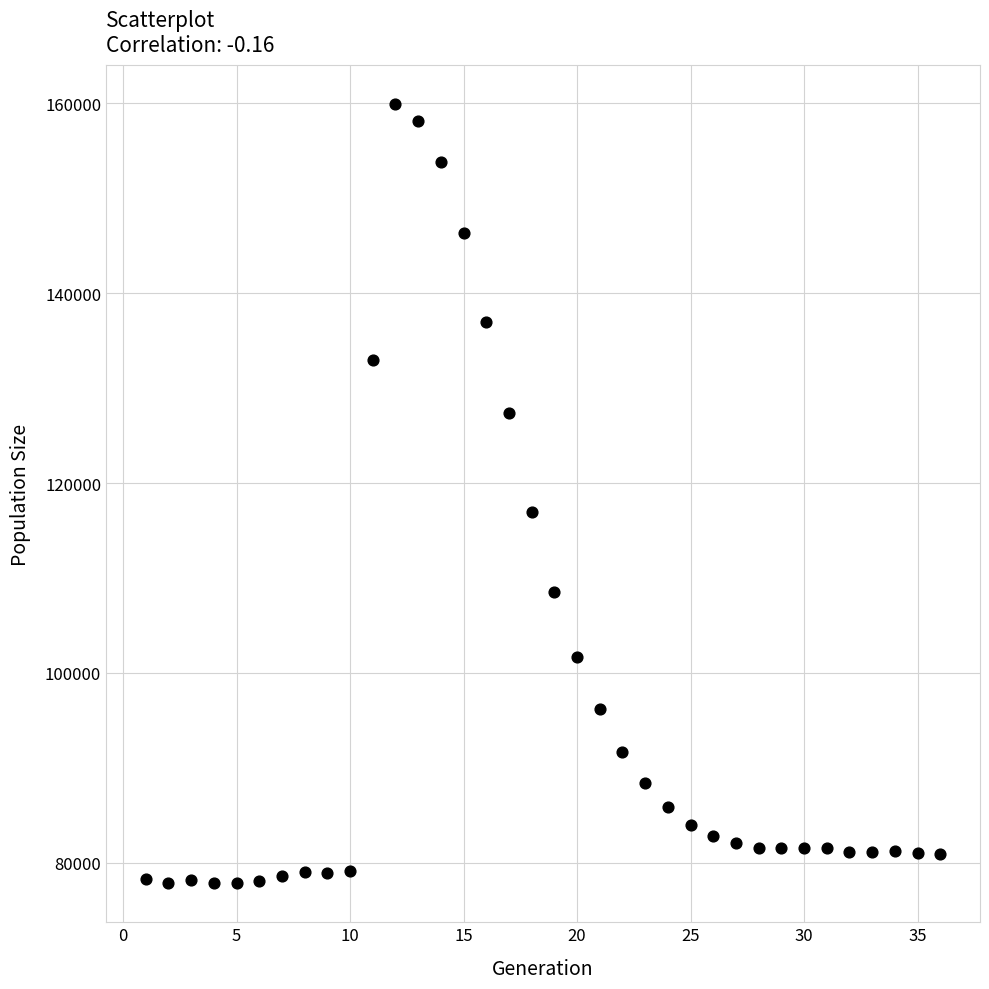

What is the range of Y values (max minus min)?

82040